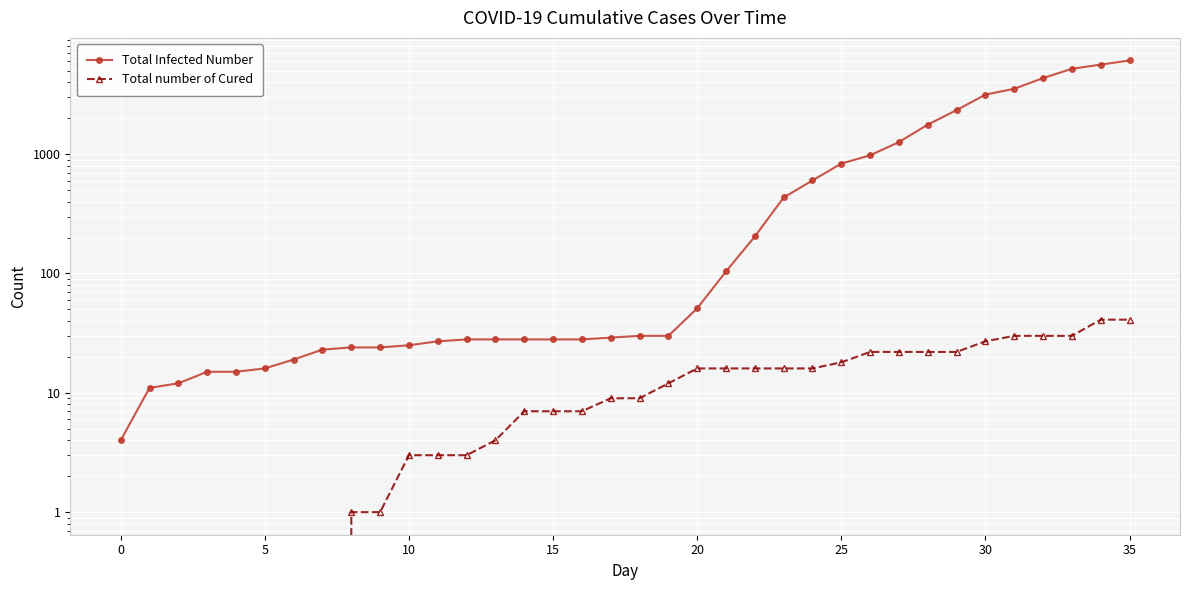

What is the label of the 18th point from the right?

18